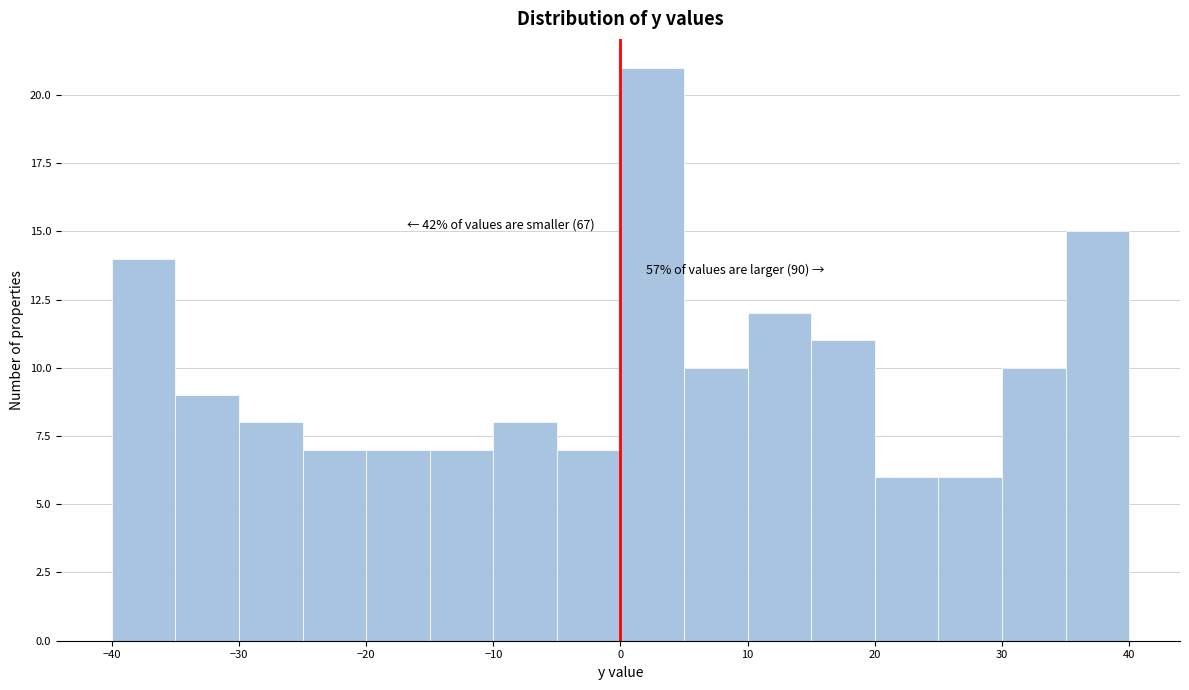

Which range on the x-axis has the tallest bar?

0 to 5